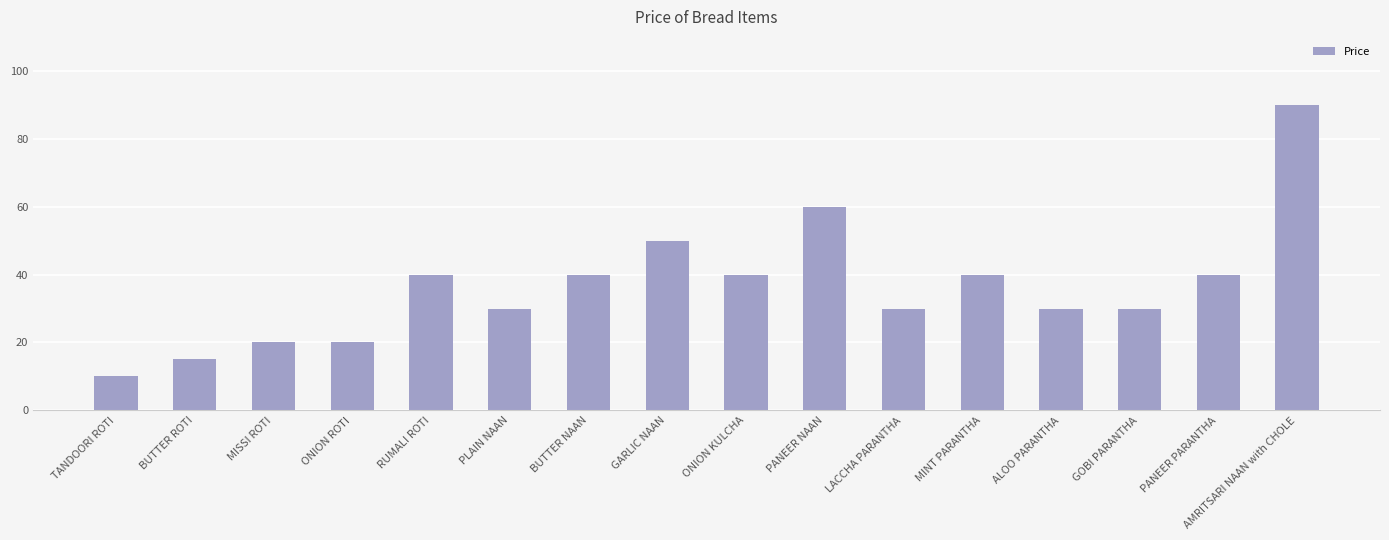

Approximately how many times larger is the value at ONION ROTI compared to GARLIC NAAN?

0.4